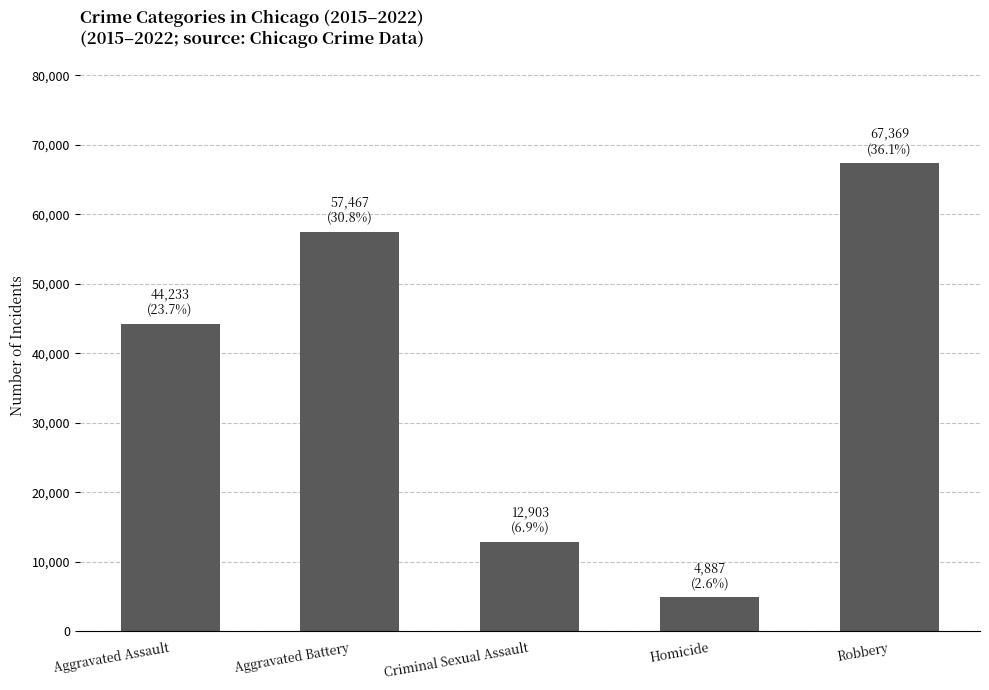

How many values are between 12903 and 57467?

3